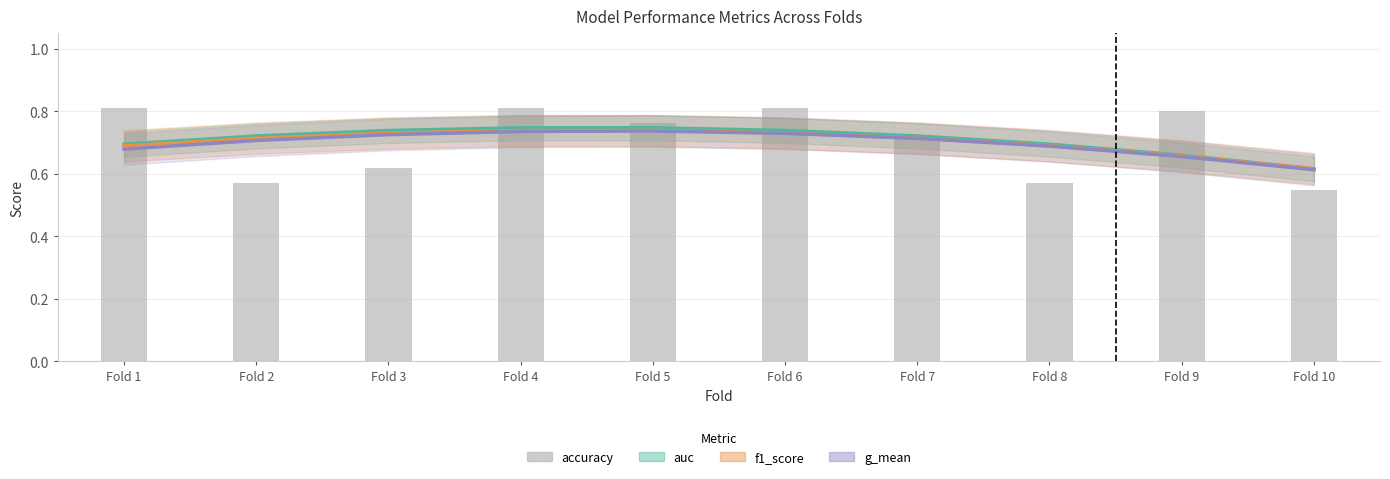

Reading left to right, list all the values displayed in this chart.

auc: 0.7	0.7	0.7	0.7	0.7	0.7	0.7	0.7	0.7	0.6
f1_score: 0.7	0.7	0.7	0.7	0.7	0.7	0.7	0.7	0.7	0.6
g_mean: 0.7	0.7	0.7	0.7	0.7	0.7	0.7	0.7	0.7	0.6
accuracy: 0.8	0.6	0.6	0.8	0.8	0.8	0.7	0.6	0.8	0.6